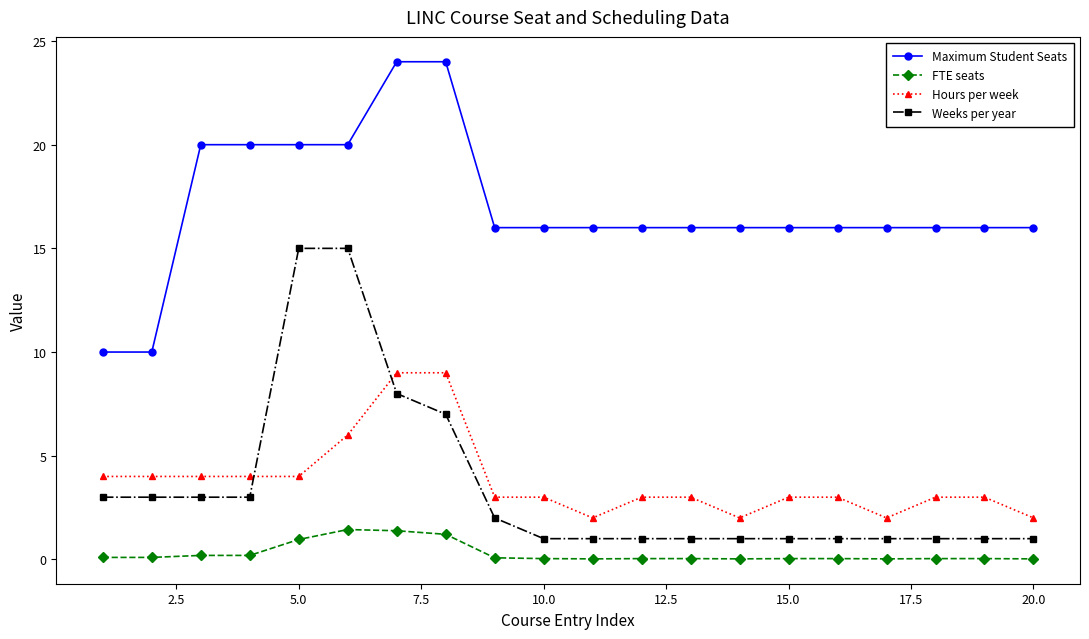

List the series in order of their peak value, highest first.

Maximum Student Seats, Weeks per year, Hours per week, FTE seats